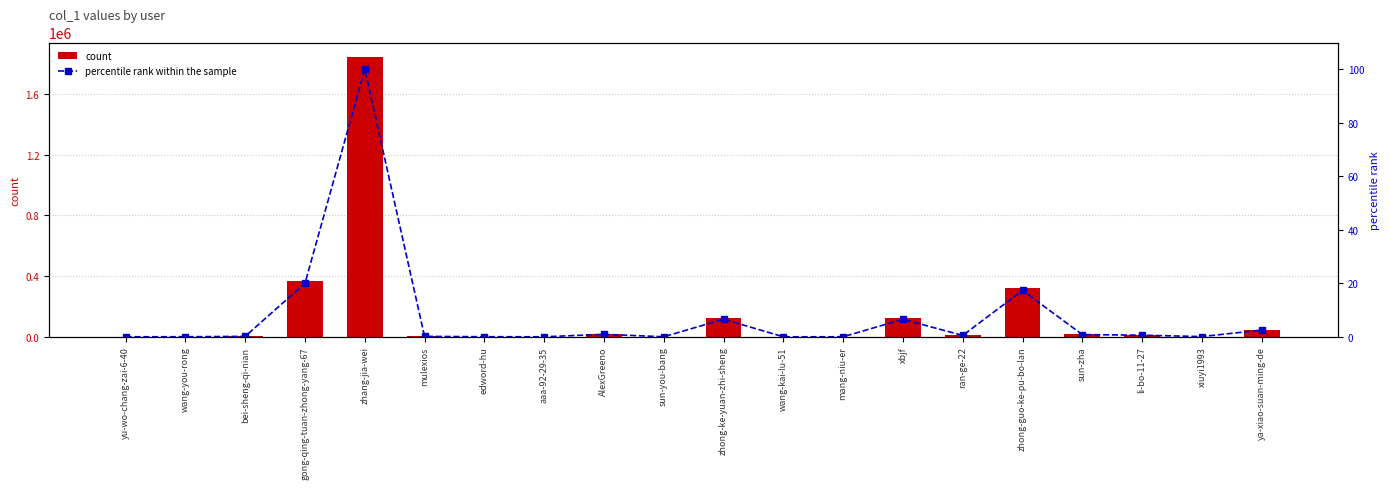

The percentile rank within the sample series shows 1.4 at sun-zha. True or false?

False